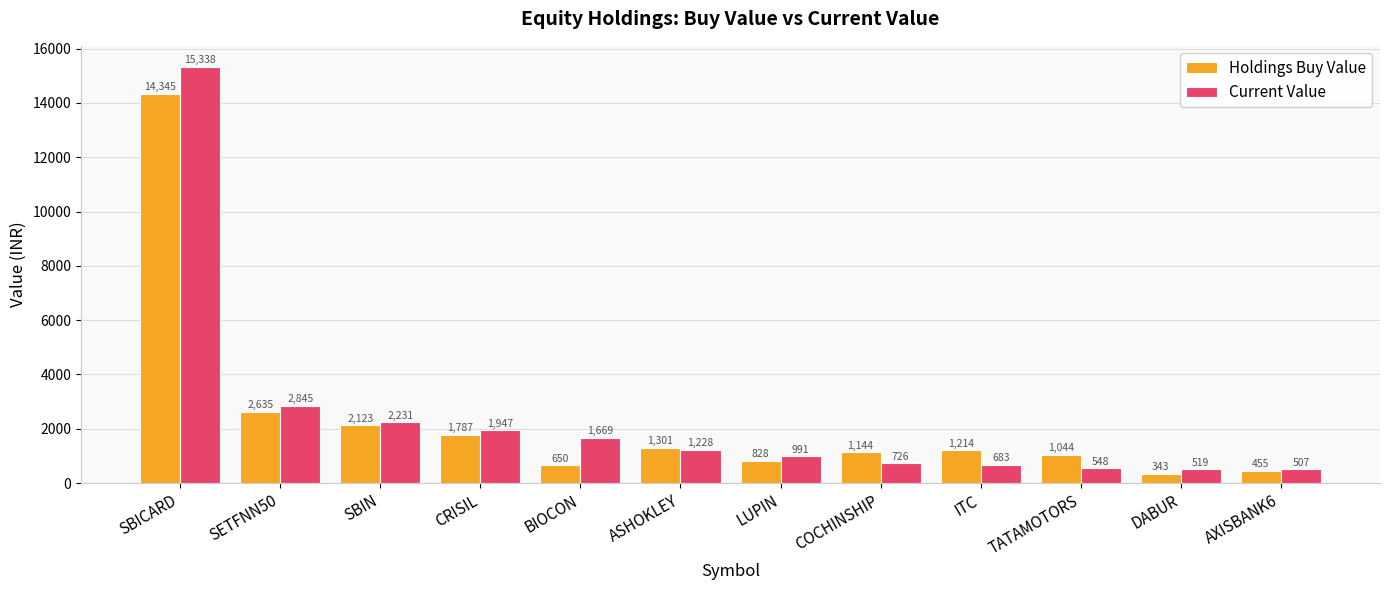

What is the label of the 9th bar from the right?

CRISIL